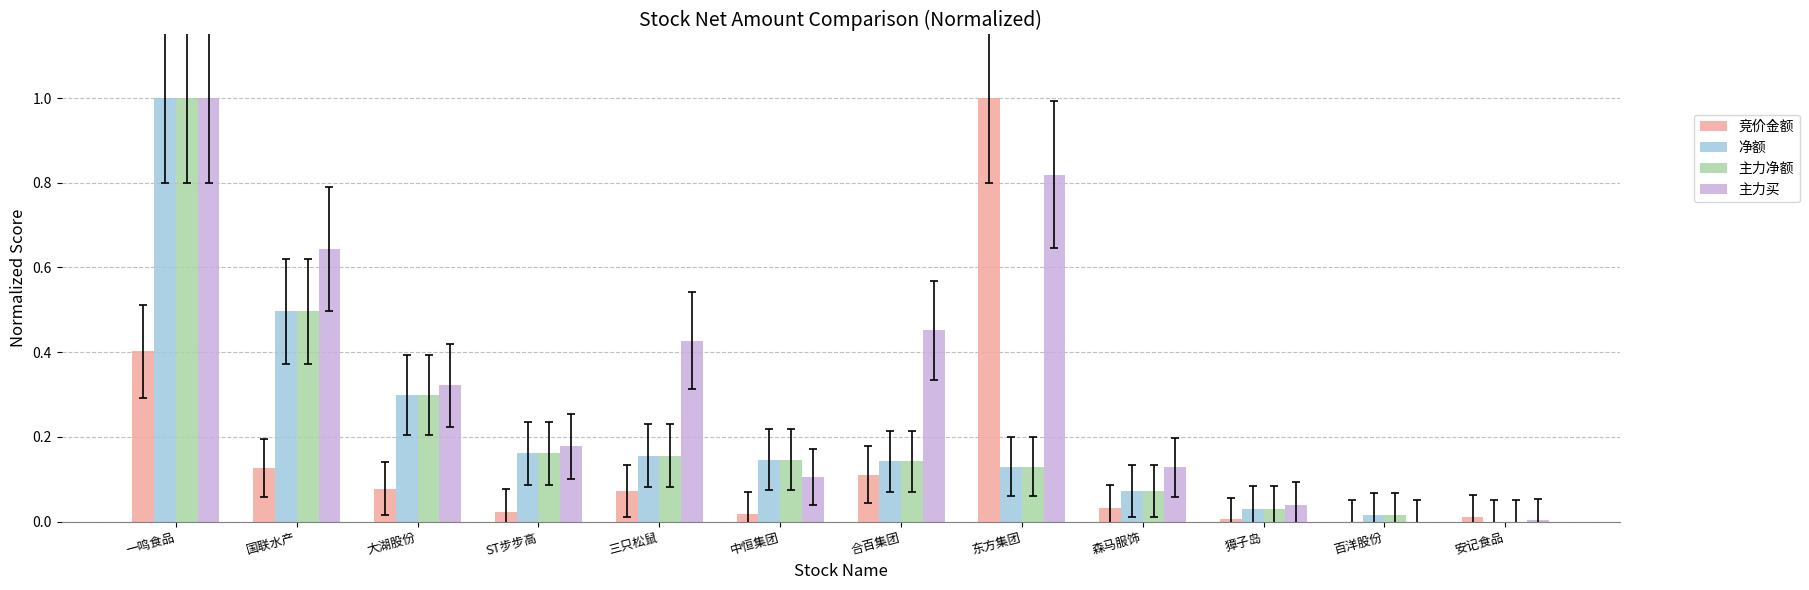

At which category is the sum across all series the highest?

一鸣食品